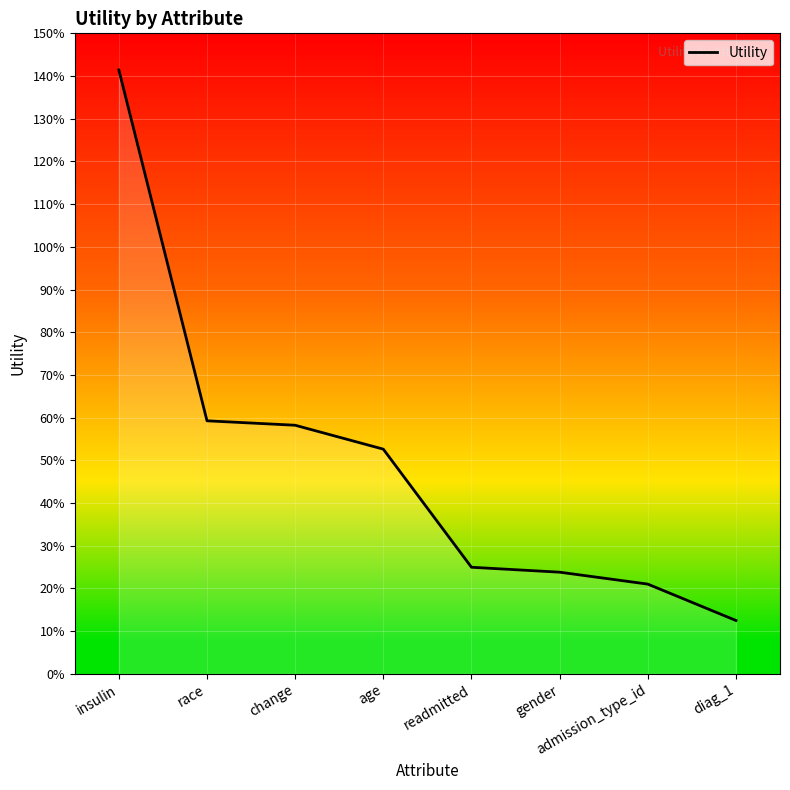

At which category does the chart reach its peak across all series?

insulin